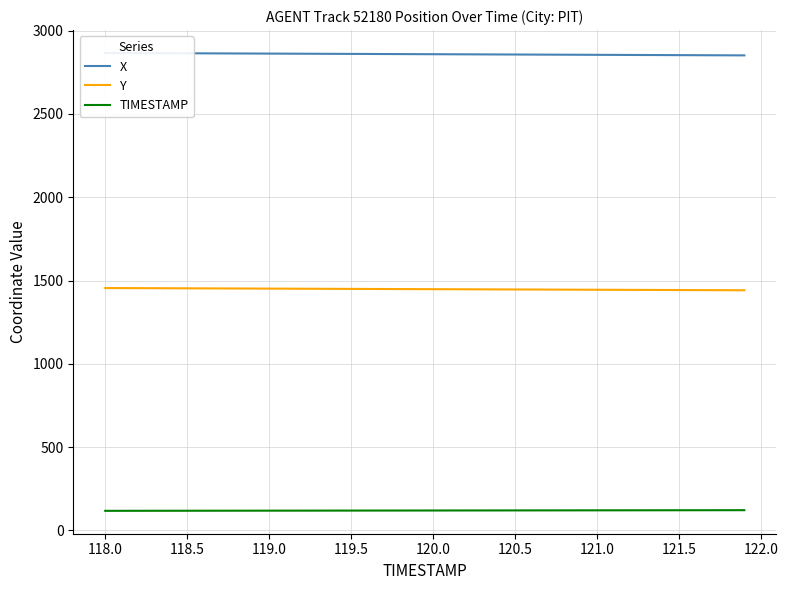

At which label does Y first exceed 1448?

118.0